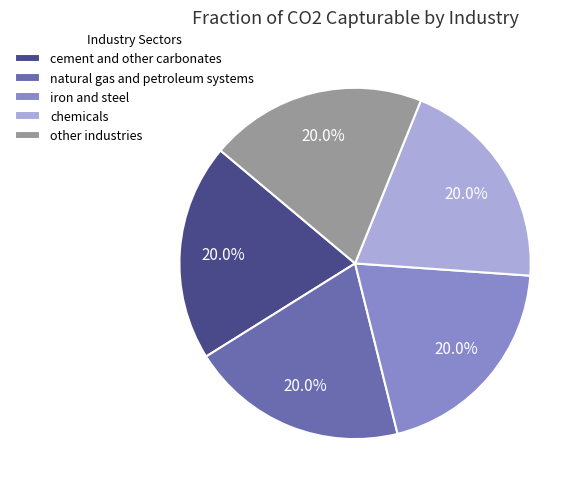

Does any single category account for the majority?

No